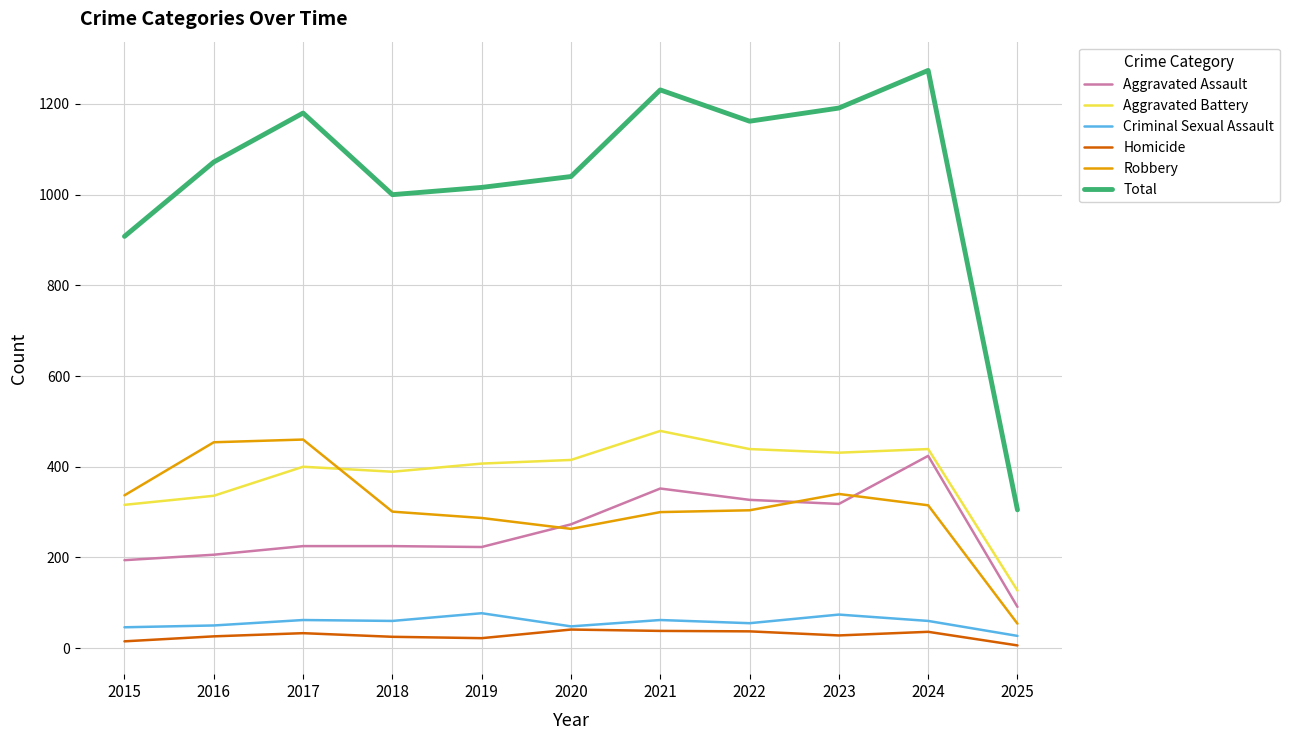

How many intersections are there between Aggravated Assault and Robbery?

3